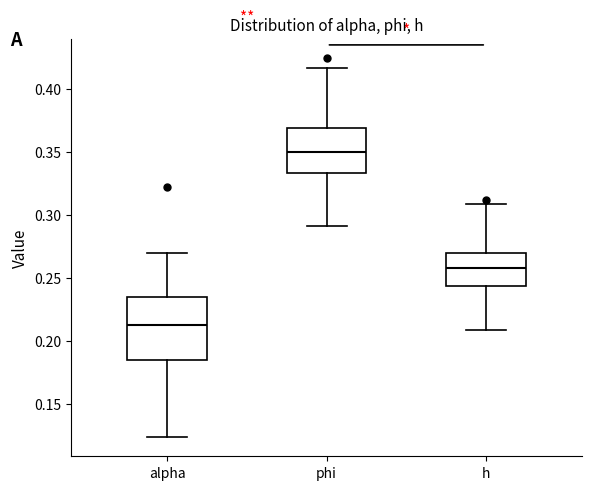

Reading left to right, transcribe this box plot: for each box, give where its median line is, the range the box spans, and where its two whiskers end, as read against the y-axis. The values are not printed on the chart, so give them approximately, as read against the axis.

alpha: median 0.210, box 0.185 to 0.235, whiskers 0.125 to 0.270
phi: median 0.350, box 0.335 to 0.370, whiskers 0.290 to 0.415
h: median 0.260, box 0.245 to 0.270, whiskers 0.210 to 0.310